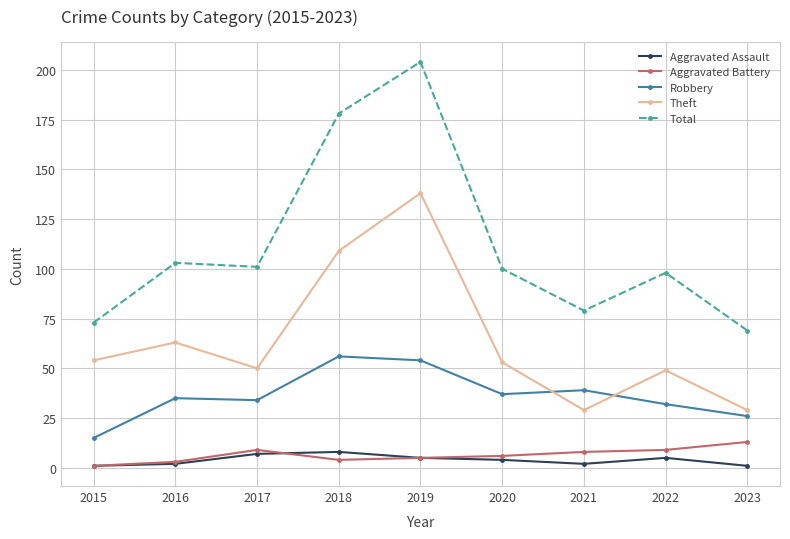

The value of Aggravated Assault at 2017 is 7. True or false?

True